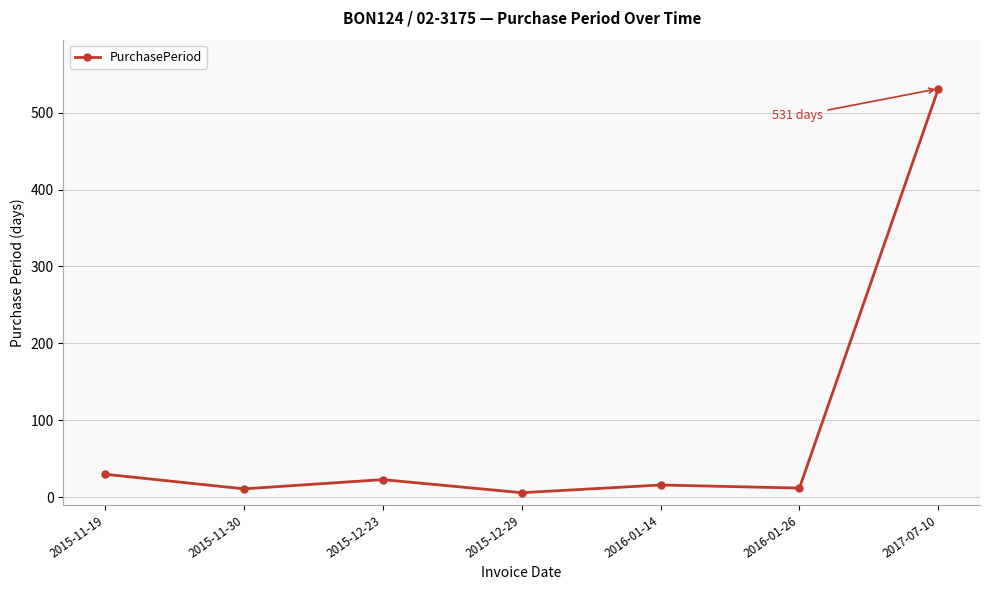

What is the value of the 7th point from the left?

531